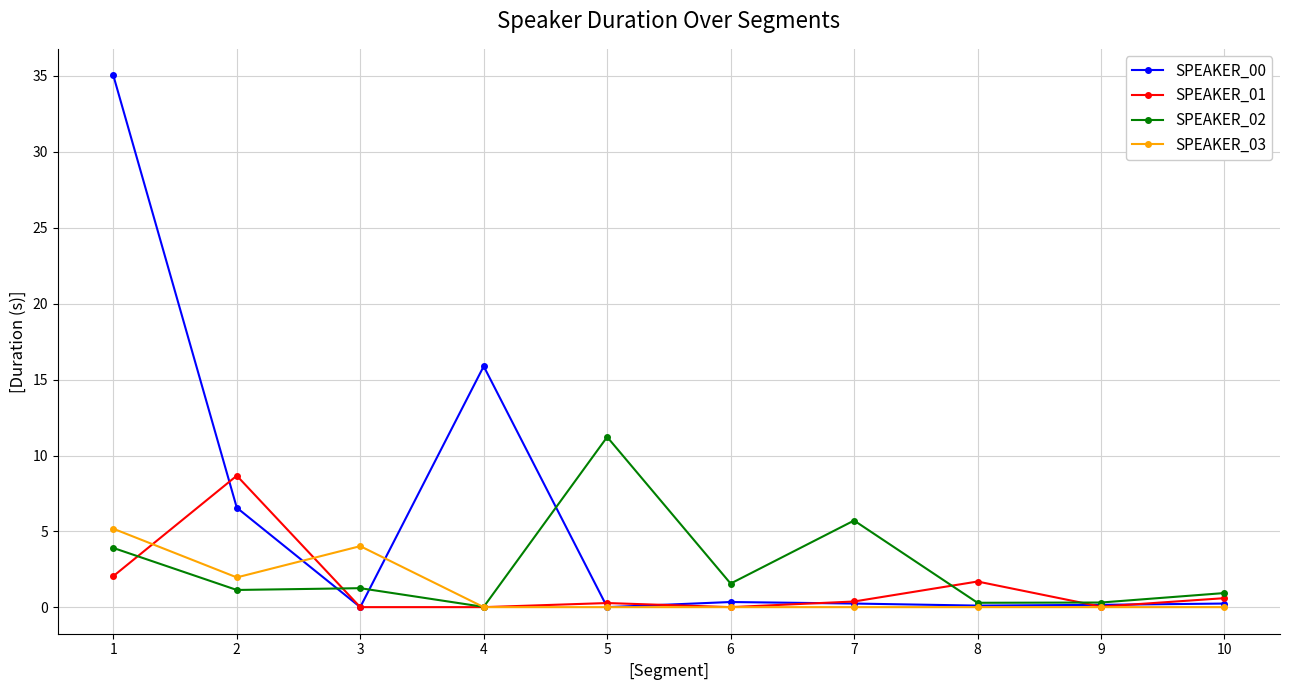

Which series has the largest range (max minus min)?

SPEAKER_00